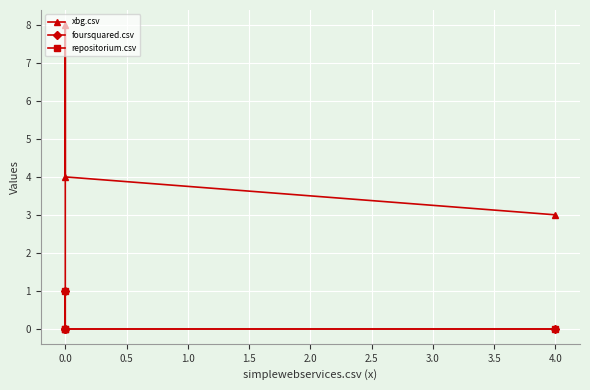

What is the maximum value for foursquared.csv?

1